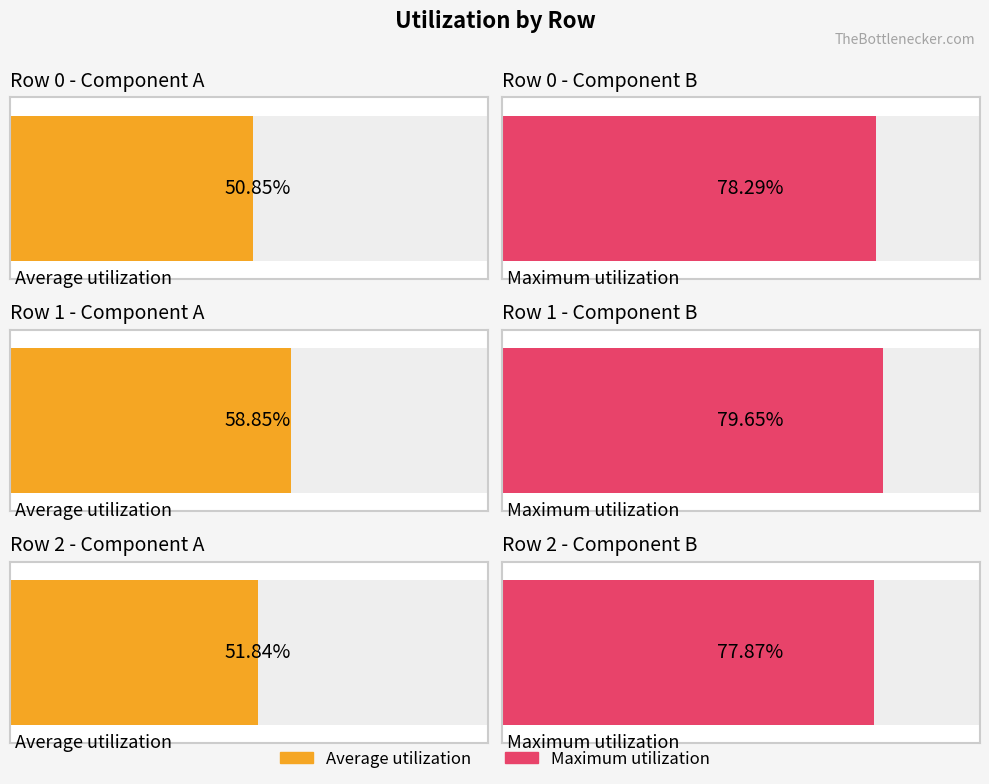

Reading left to right, extract all data points from this chart.

Average utilization: 0.5	0.6	0.5
Maximum utilization: 0.8	0.8	0.8